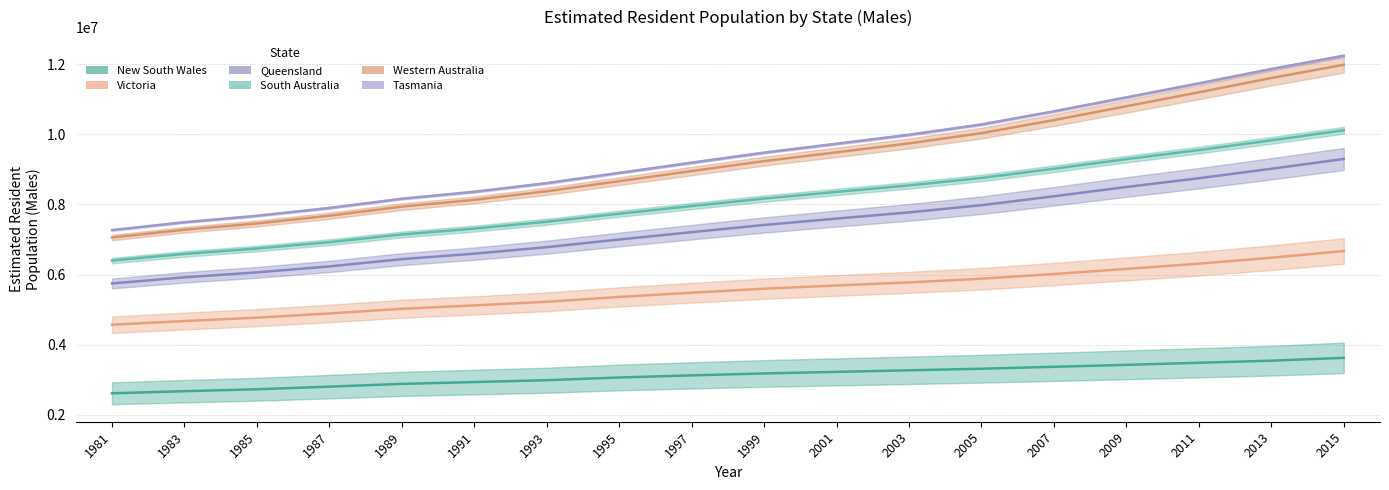

True or false: Victoria and South Australia cross at least once.

False